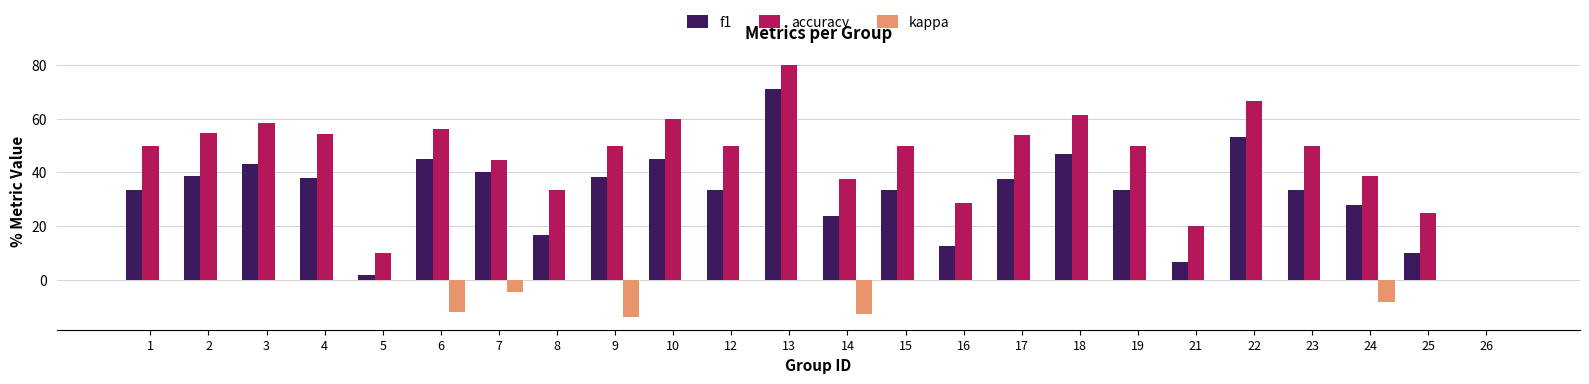

What is the total value across all series at 8?

50.0